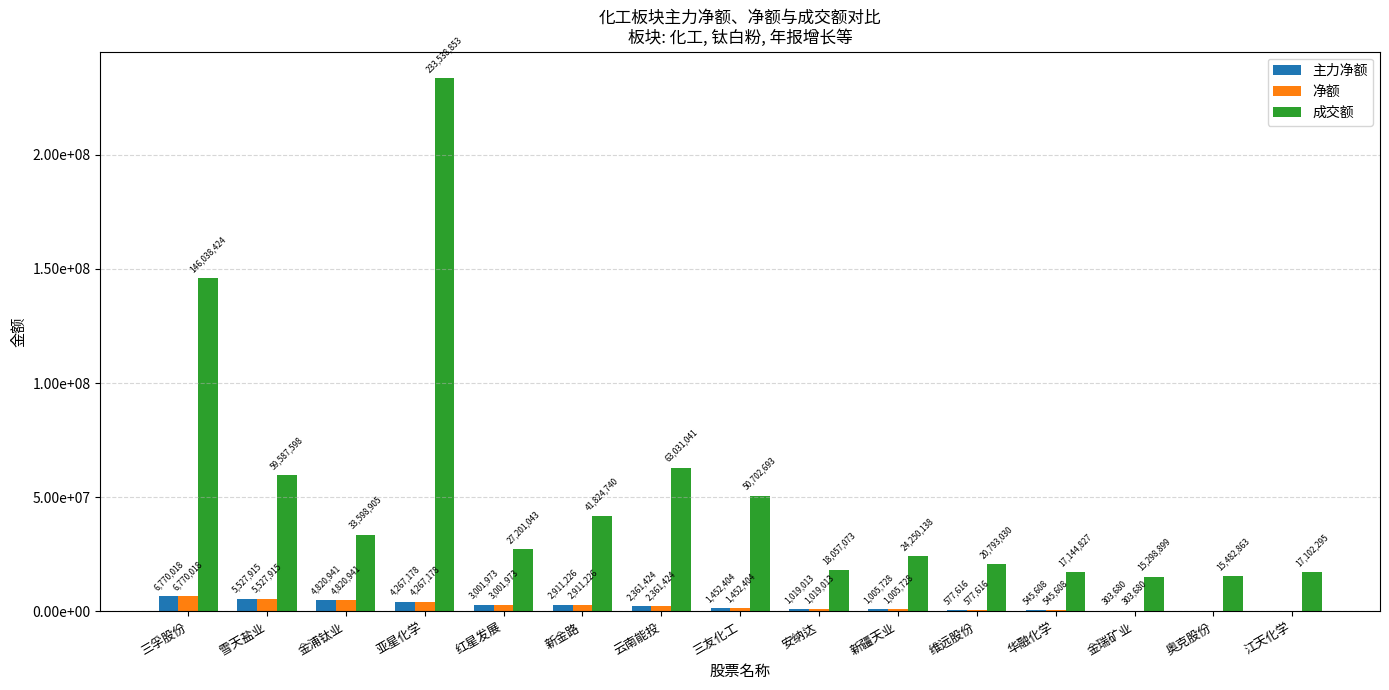

The value of 主力净额 at 雪天盐业 is 3323737. True or false?

False